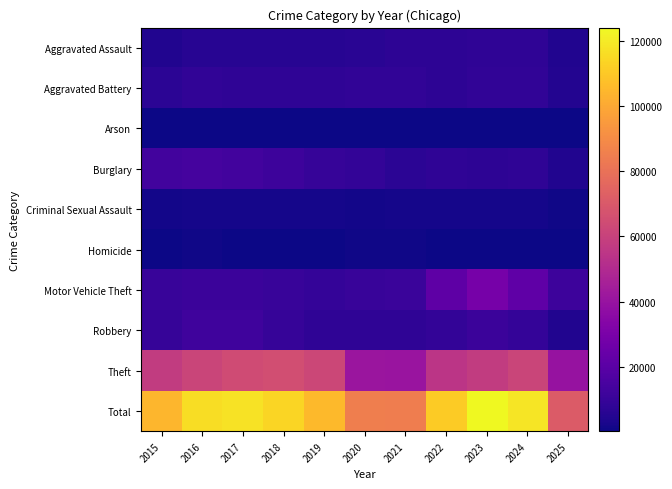

Which series changed the most between 2020 and 2025?

Total